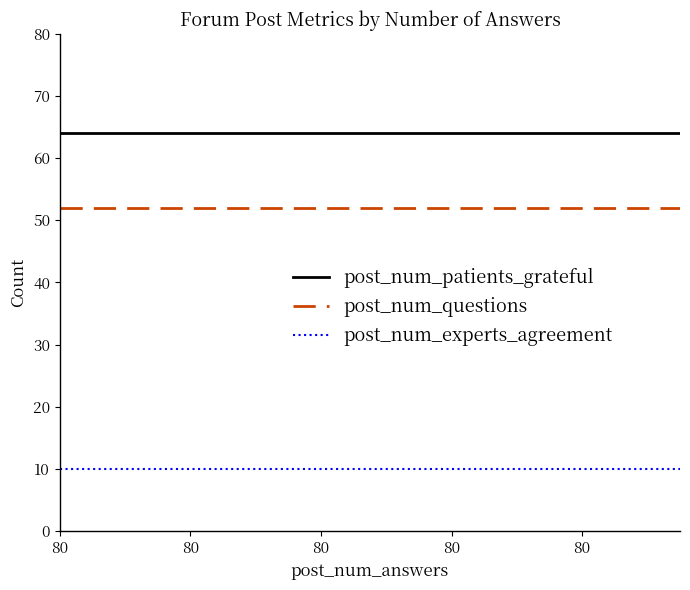

Which series has the largest total across all categories?

post_num_patients_grateful